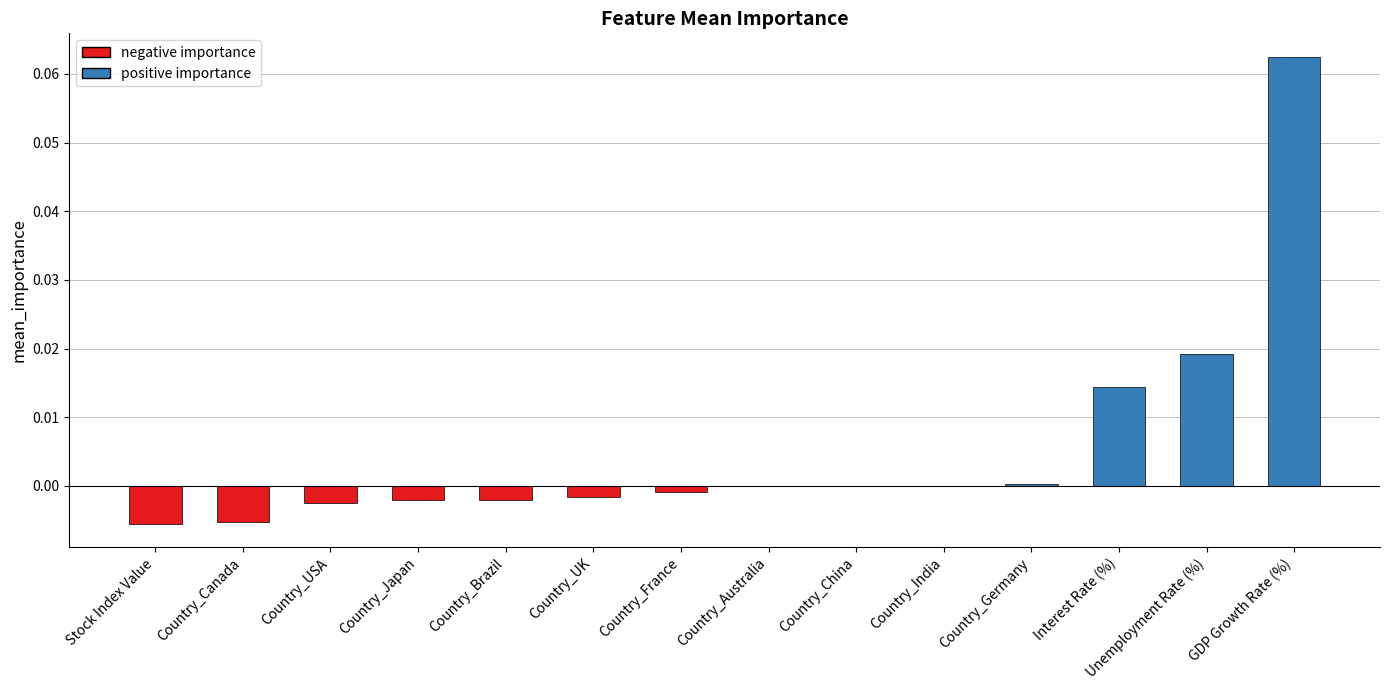

True or false: the data shows 0.0 at Unemployment Rate (%).

True